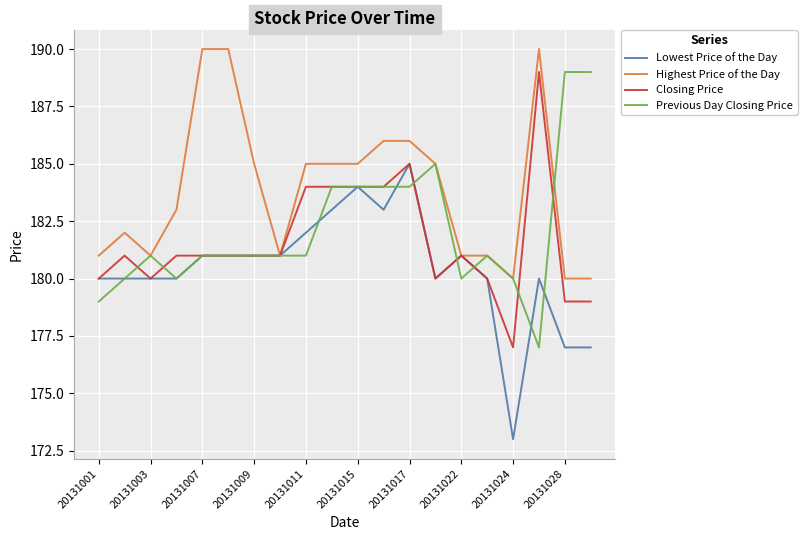

Which series has the largest total across all categories?

Highest Price of the Day